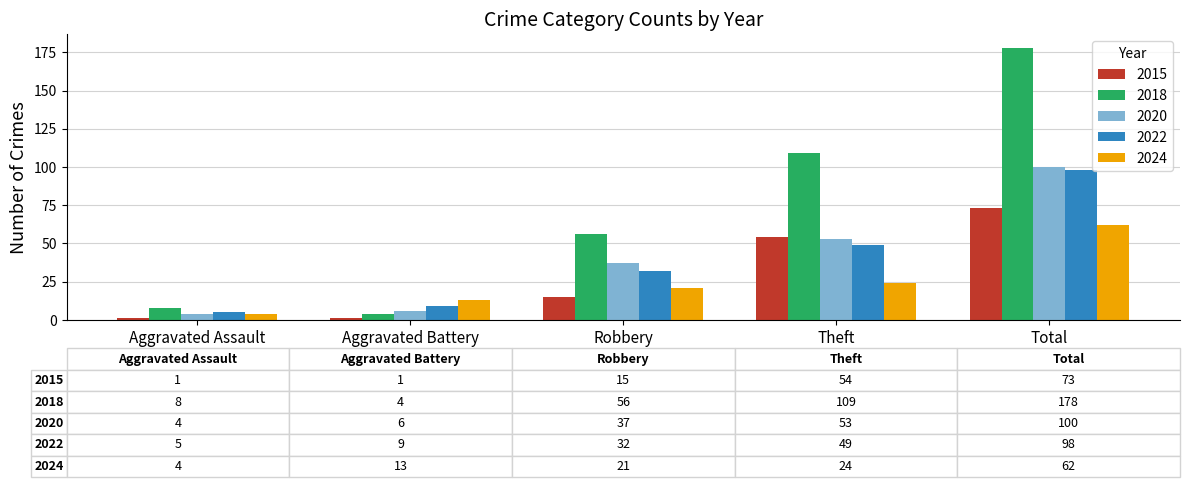

Is the value of 2018 at Total greater than the value of 2022 at Robbery?

Yes